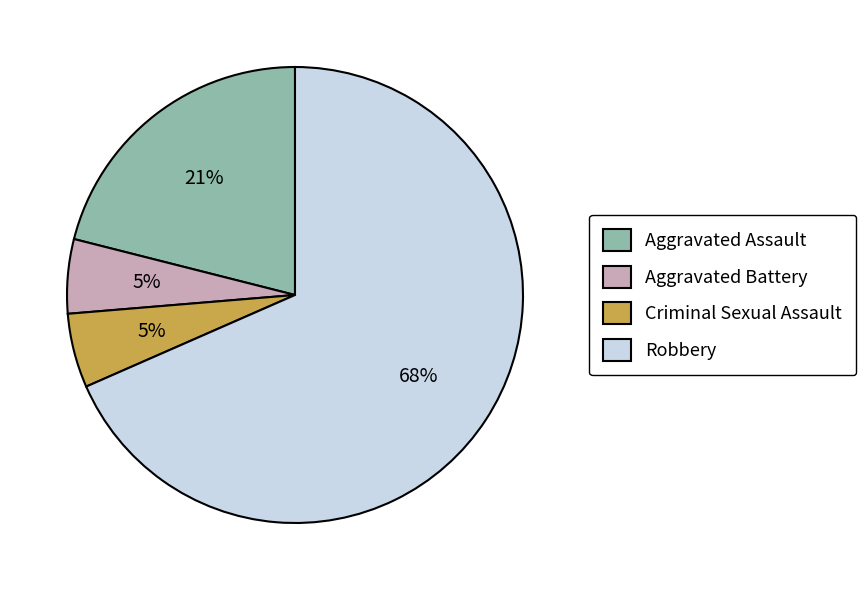

To the nearest percent, what is the average slice percentage?

25%